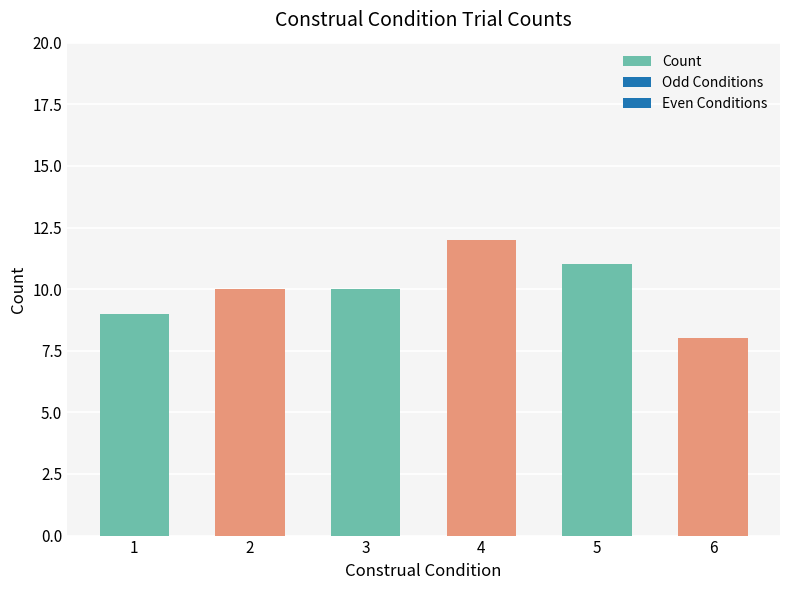

What is the sum of the values at 5 and 4?

23